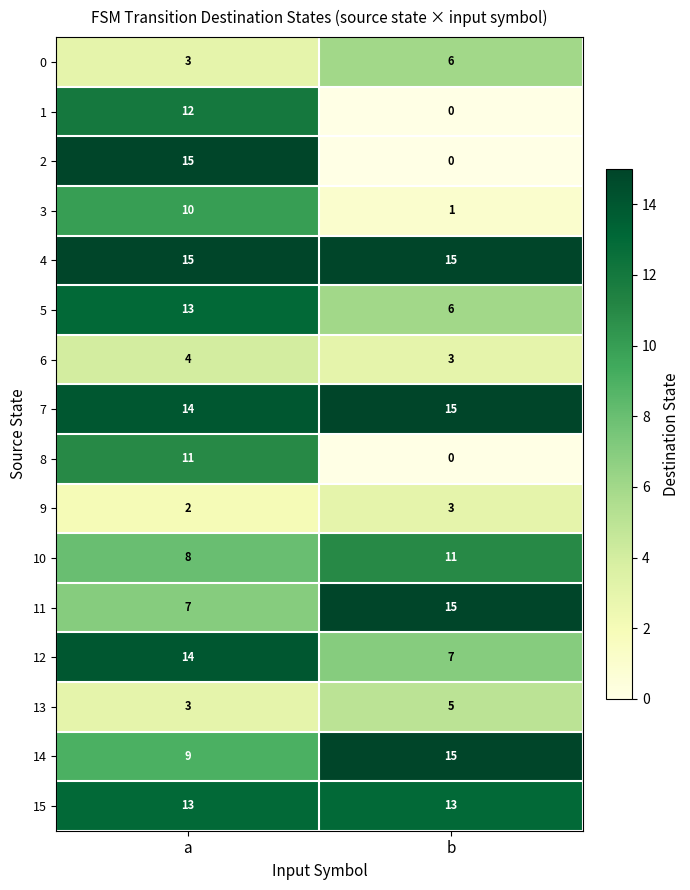

What value does the 12 series have at a?

14